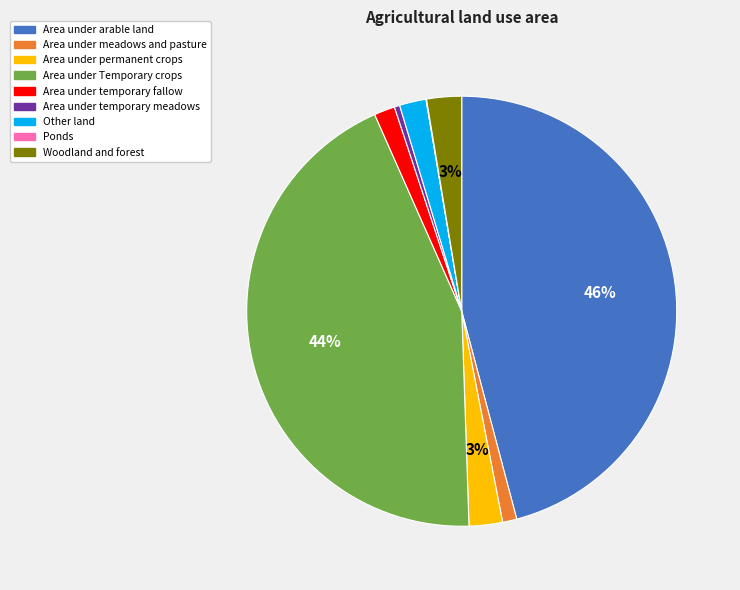

Do Area under temporary fallow and Area under arable land together represent more than half of the pie?

No